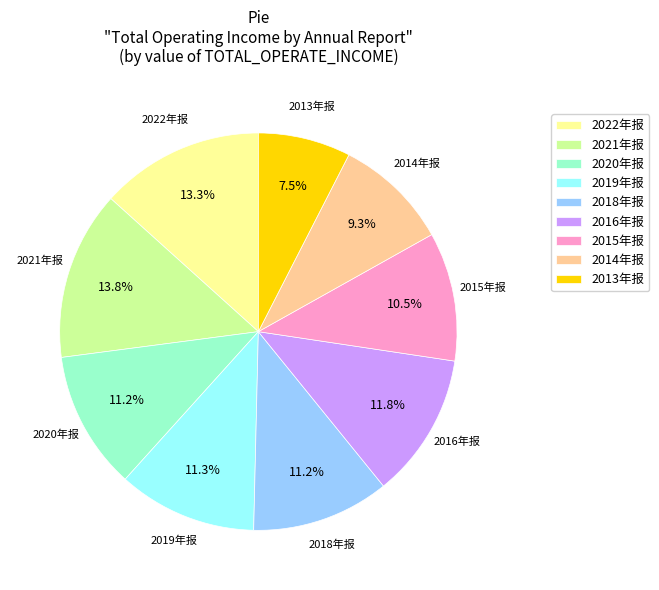

Approximately how many times larger is the value at 2021年报 compared to 2020年报?

1.2